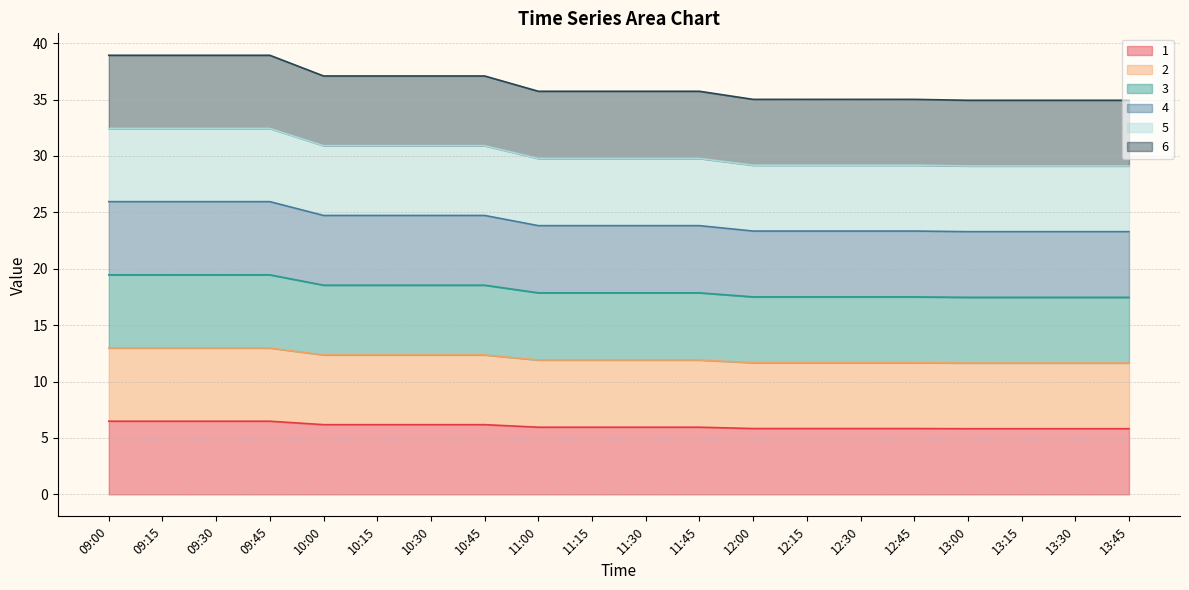

At which category is the sum across all series the highest?

09:30